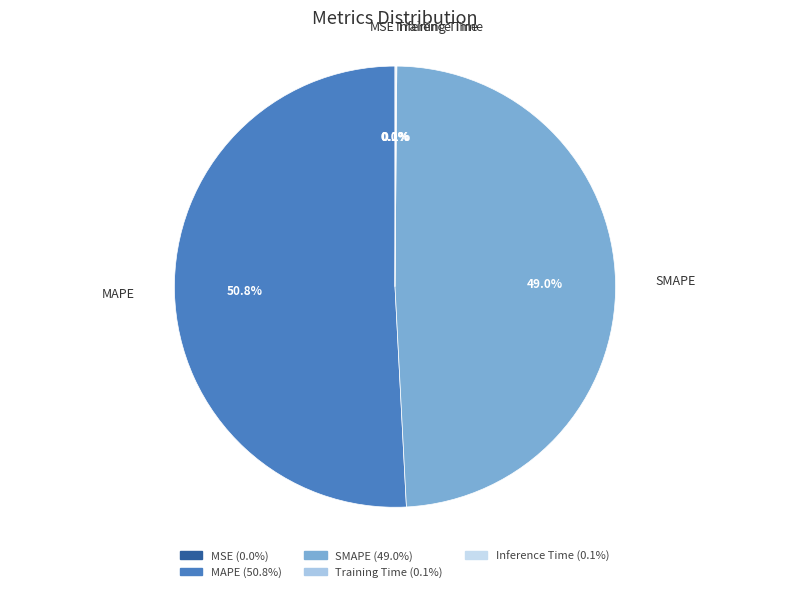

What is the largest slice in the pie chart?

MAPE